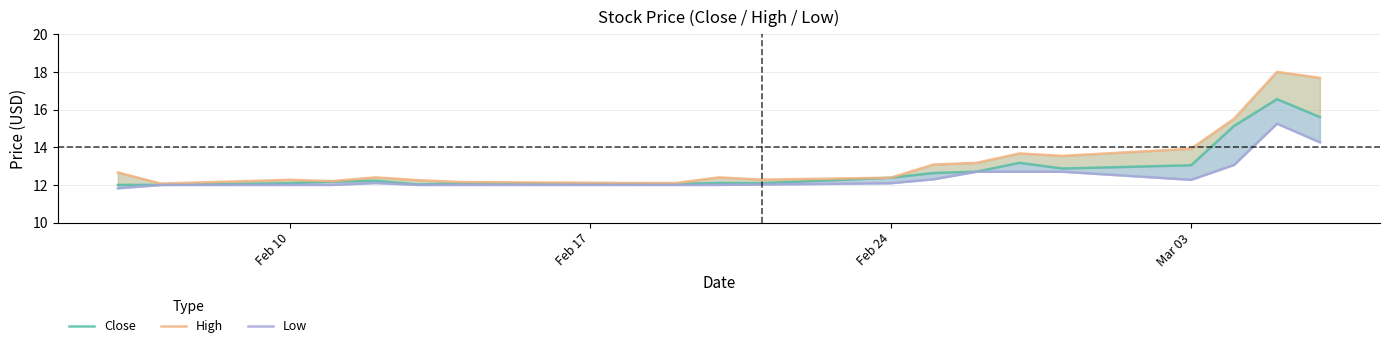

True or false: High and Low intersect in this chart.

False